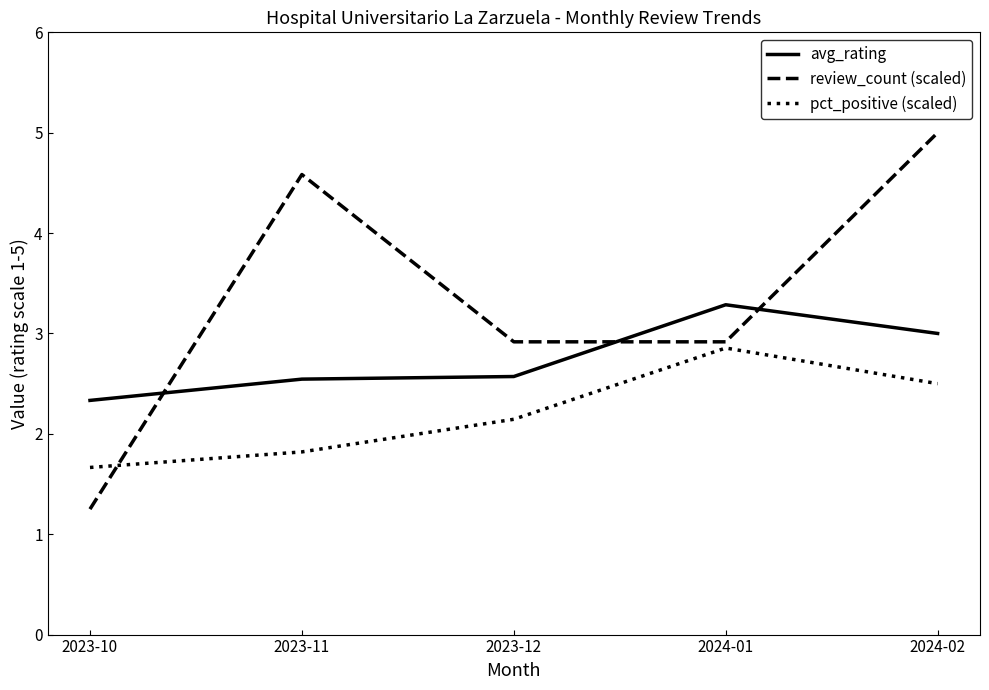

What is the difference between the highest and lowest values at 2024-01?

0.4